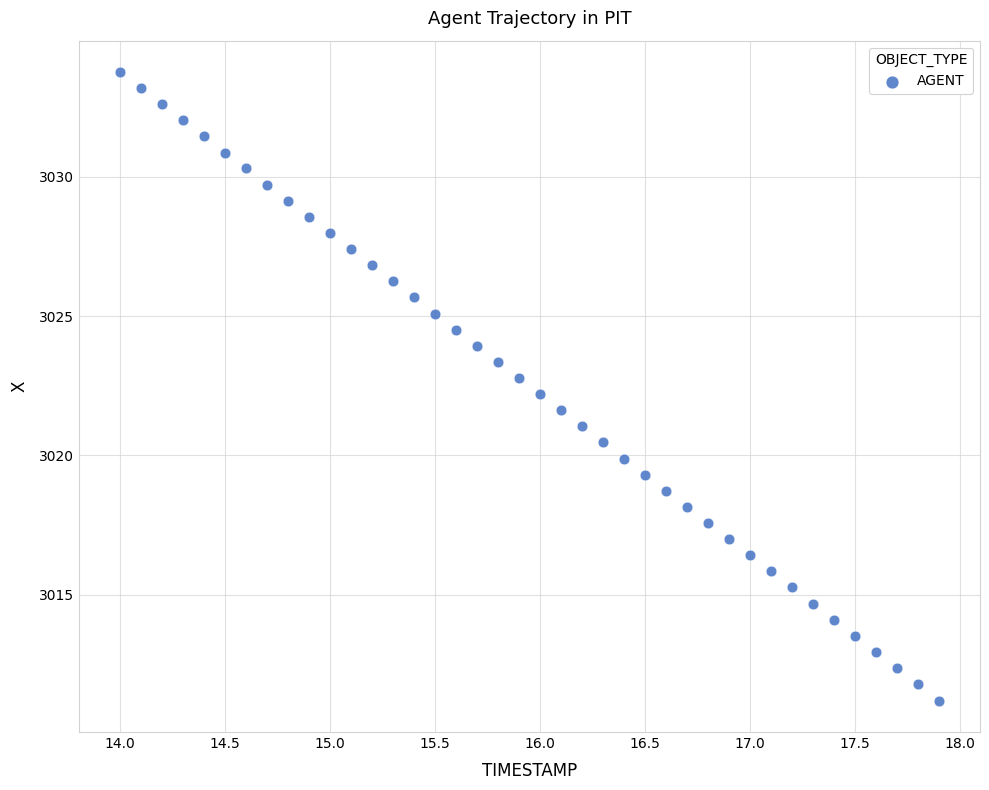

What is the range of X values (max minus min)?

3.9